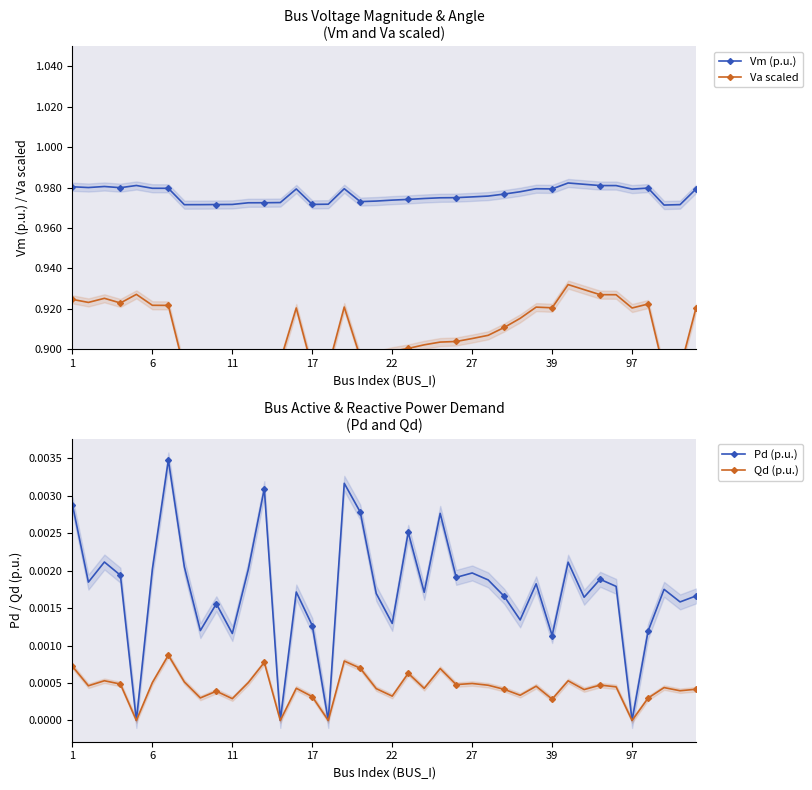

How many Vm (p.u.) values are between 0 and 1?

40